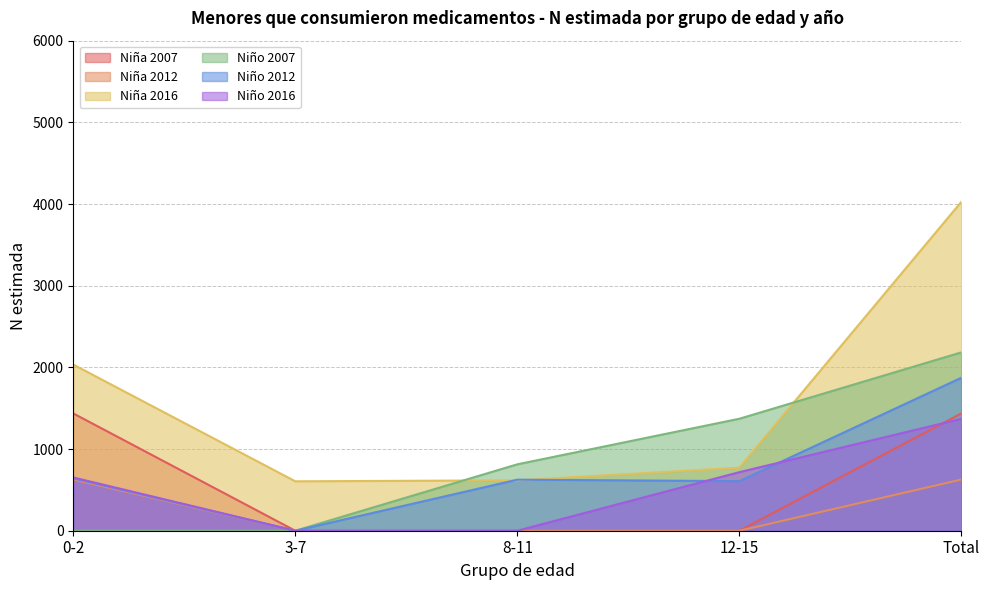

True or false: Niño (N estimada) has a value of 456 at 8-11.

False